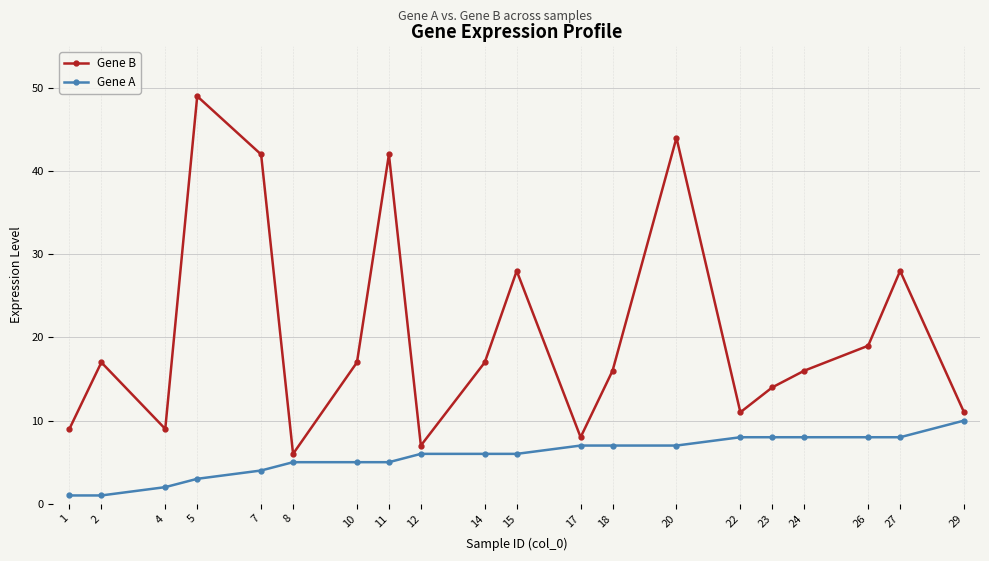

Which label corresponds to the largest value in the chart?

5